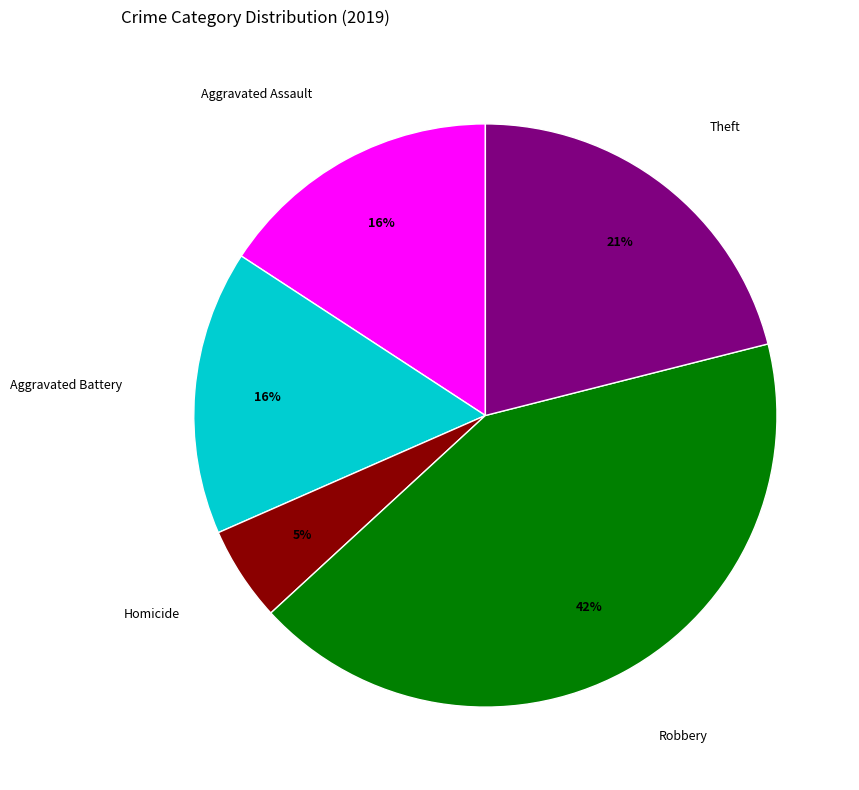

Does Theft represent more than half of the total?

No